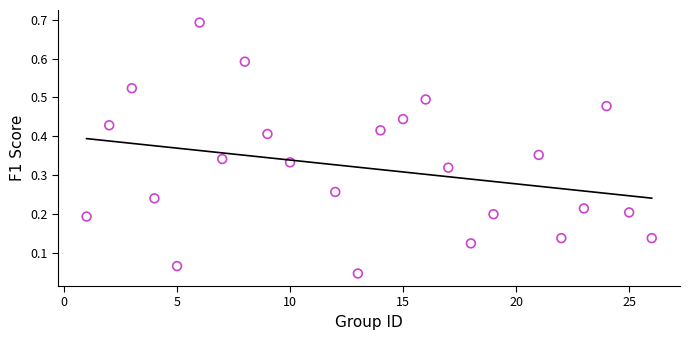

What is the range of X values (max minus min)?

25.0